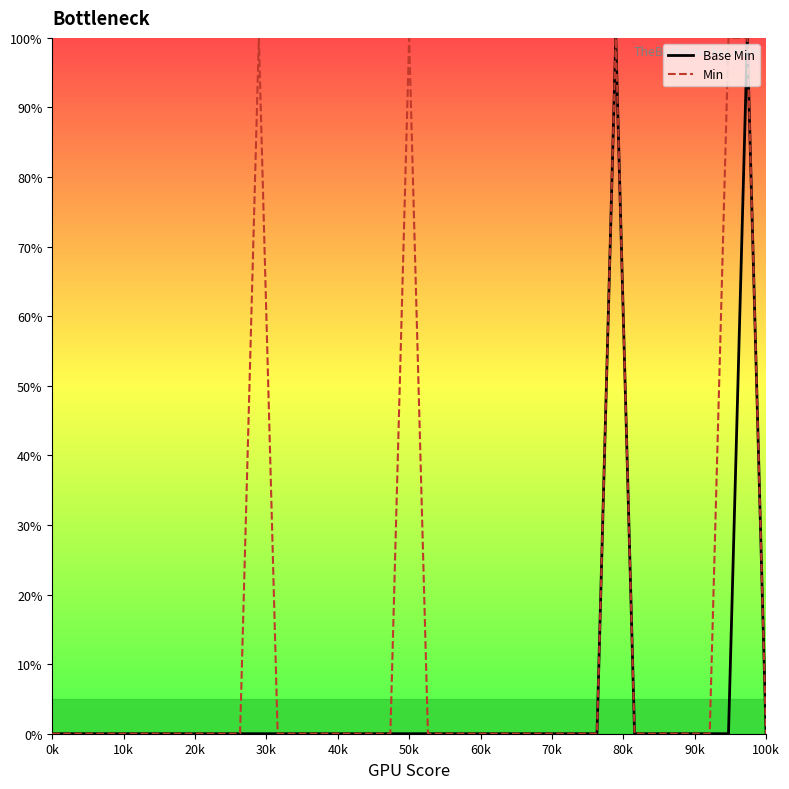

How many lines are shown in the chart?

2